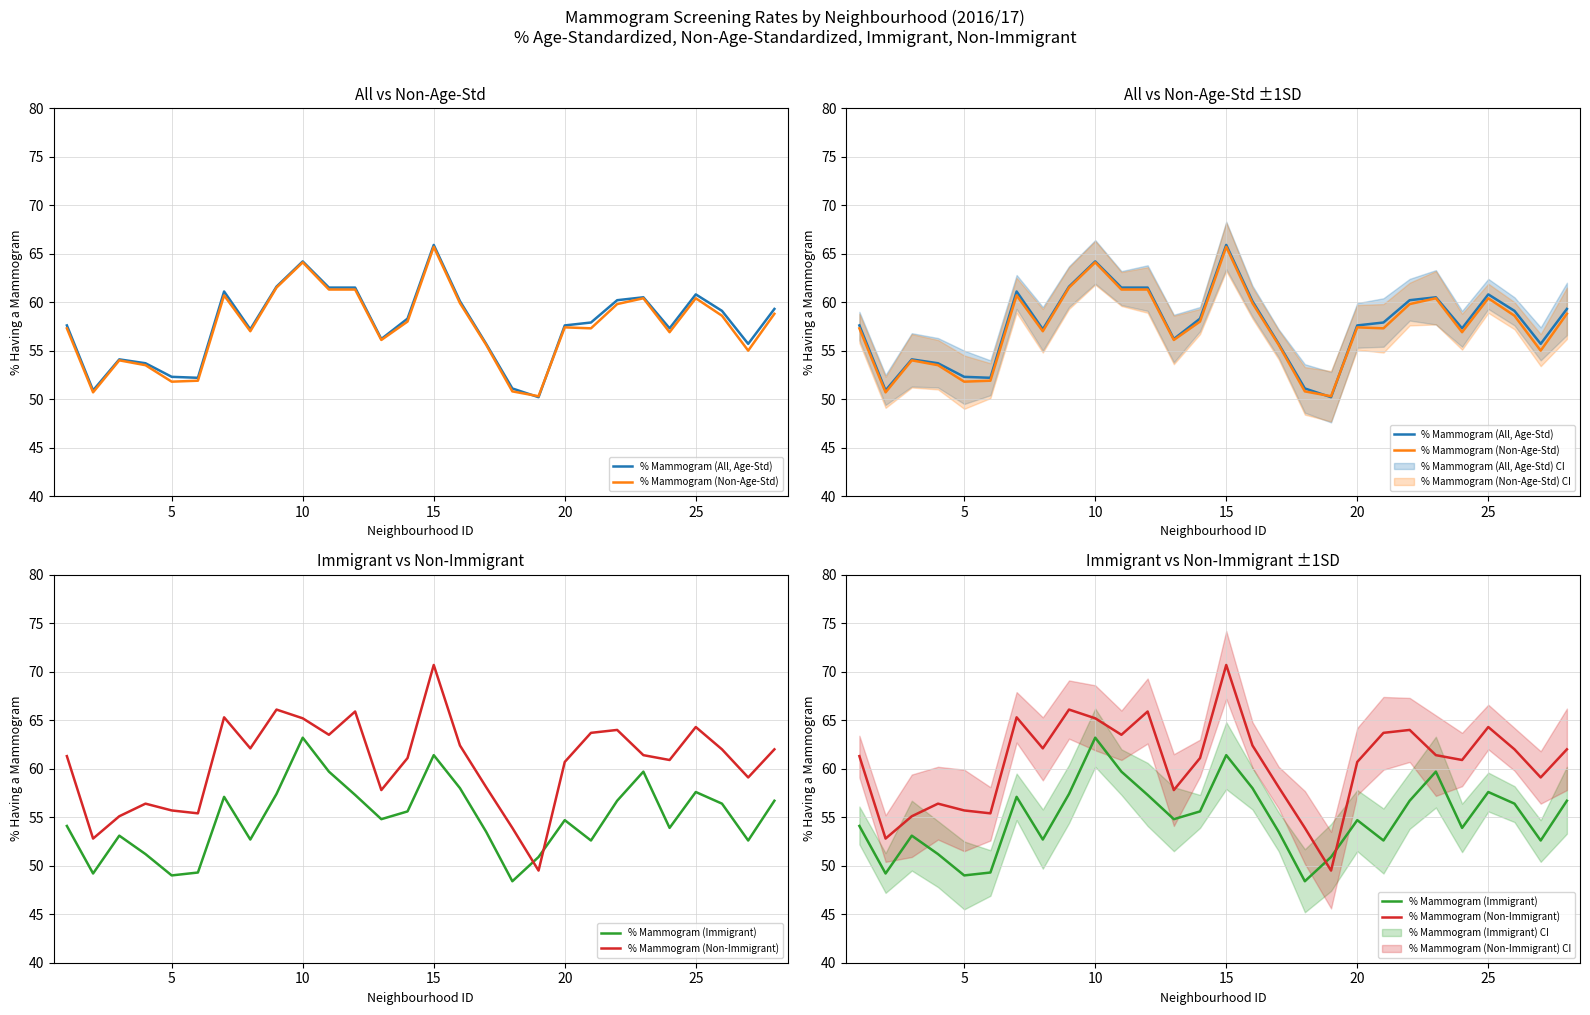

What is the difference between the second highest and second lowest values in the % Mammogram (Non-Immigrant) series?

13.3